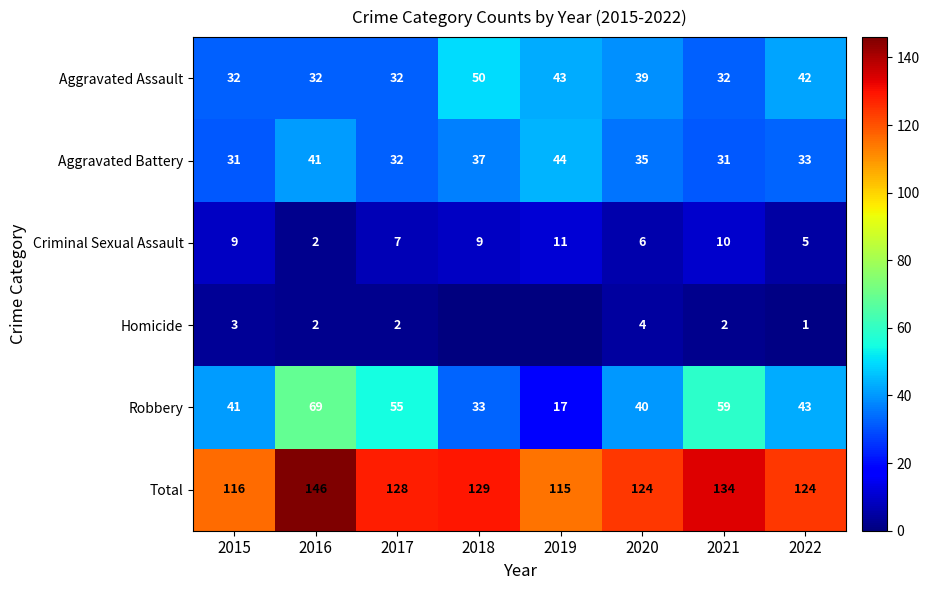

Between 2022 and 2015, which is larger?

2022